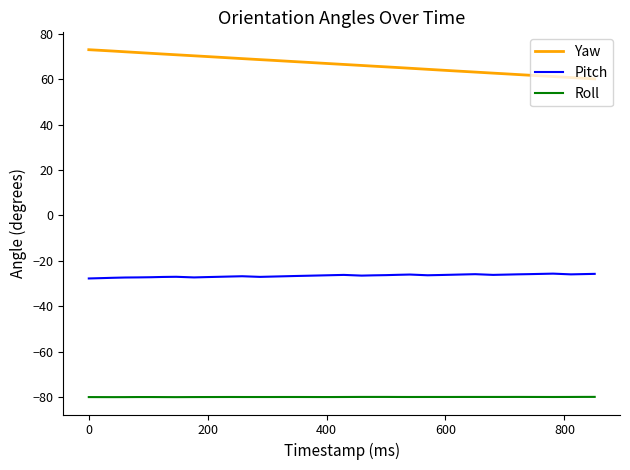

List the series in order of their peak value, highest first.

Yaw, Pitch, Roll